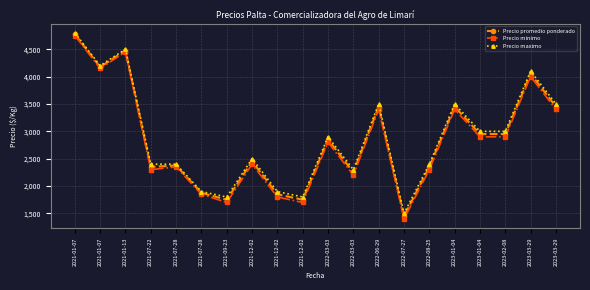

What is the label of the 11th point from the left?

2022-03-03